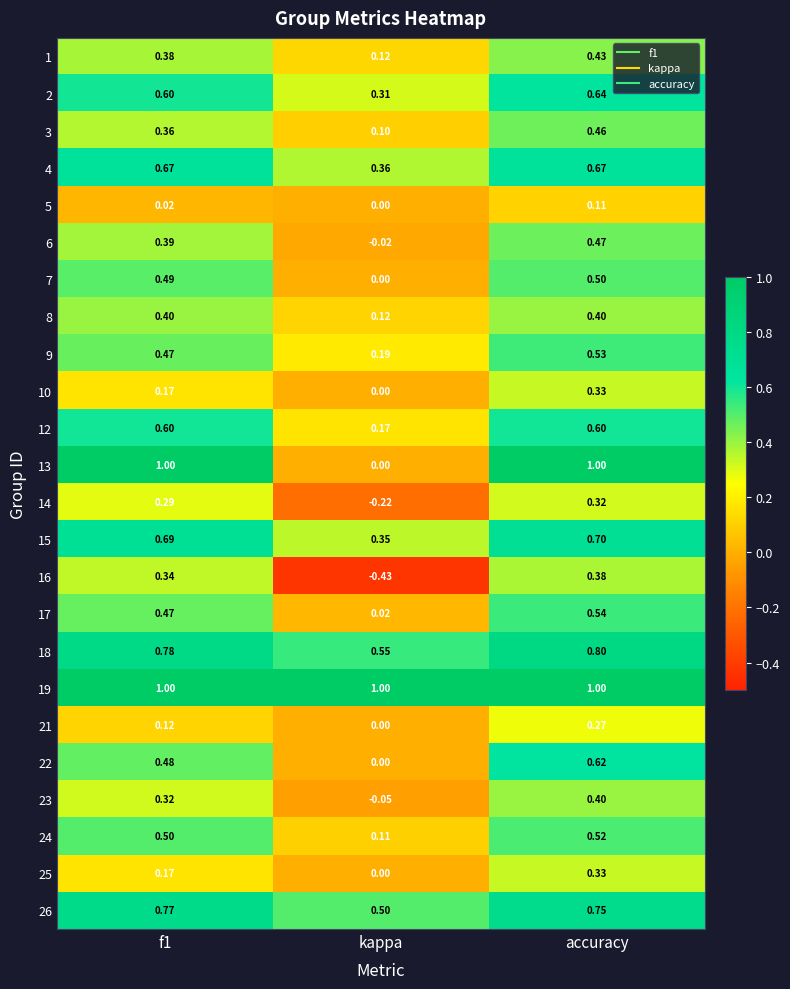

At how many categories does at least one series exceed 0?

3